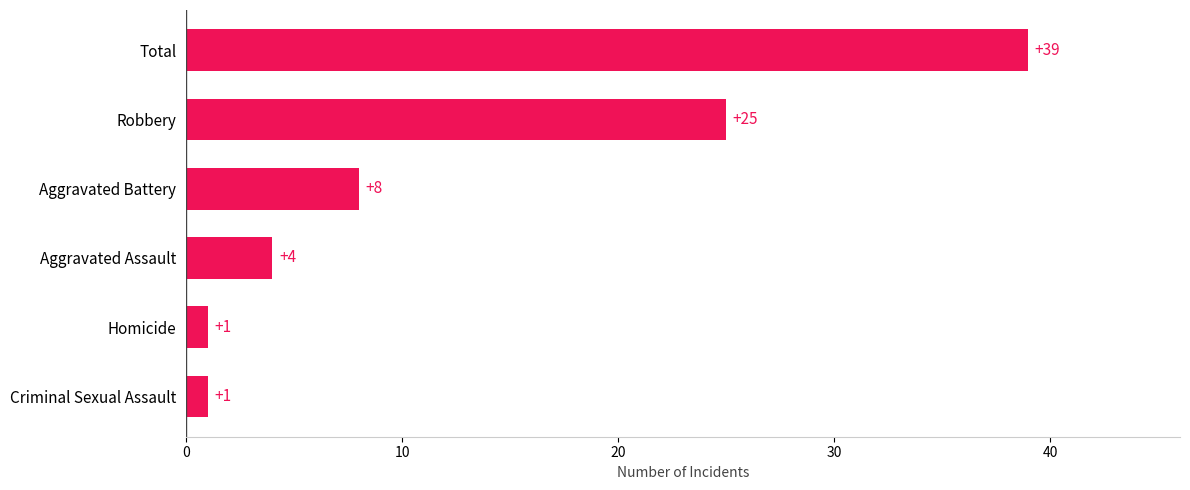

Reading top to bottom, list all the values displayed in this chart.

Total=39	Robbery=25	Aggravated Battery=8	Aggravated Assault=4	Homicide=1	Criminal Sexual Assault=1